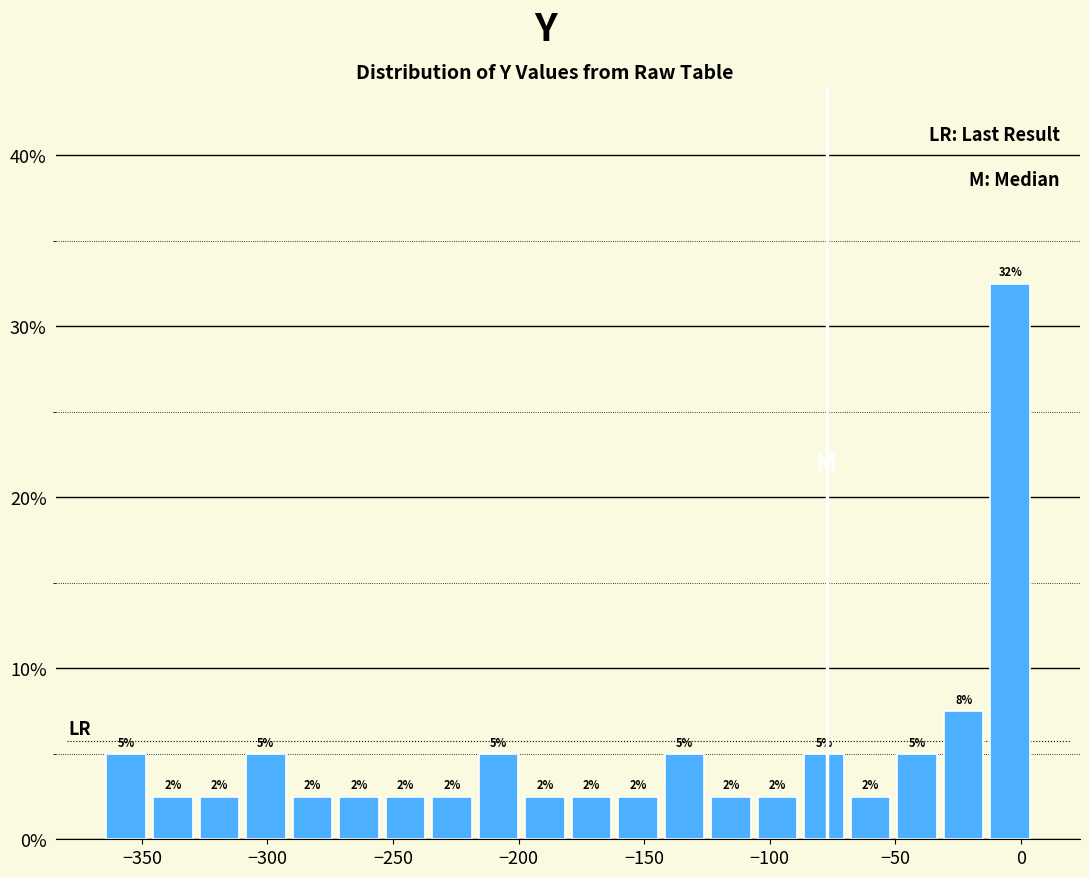

Read against the x-axis, roughly where is the centre of the tallest bar?

-5